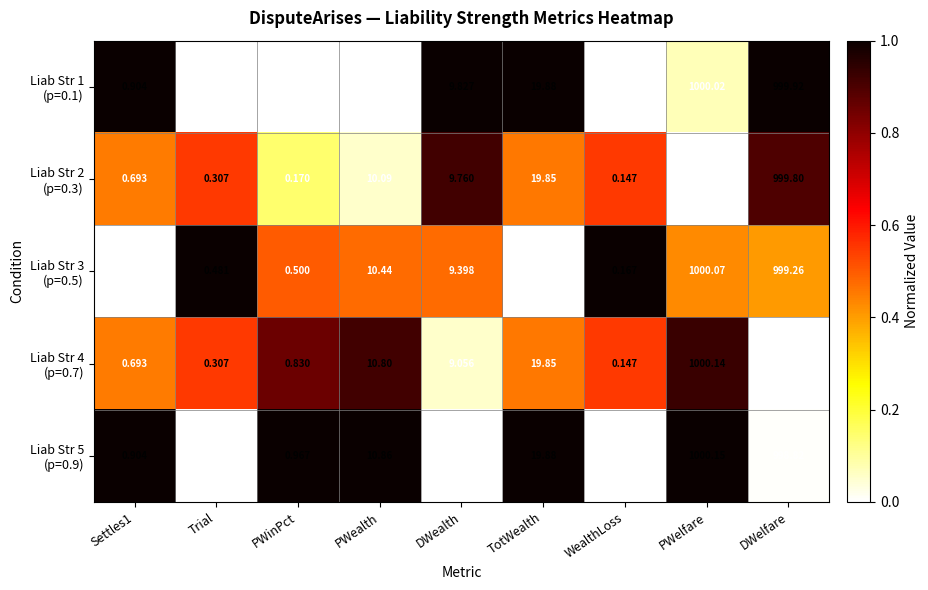

At which category is the sum across all series the highest?

PWelfare